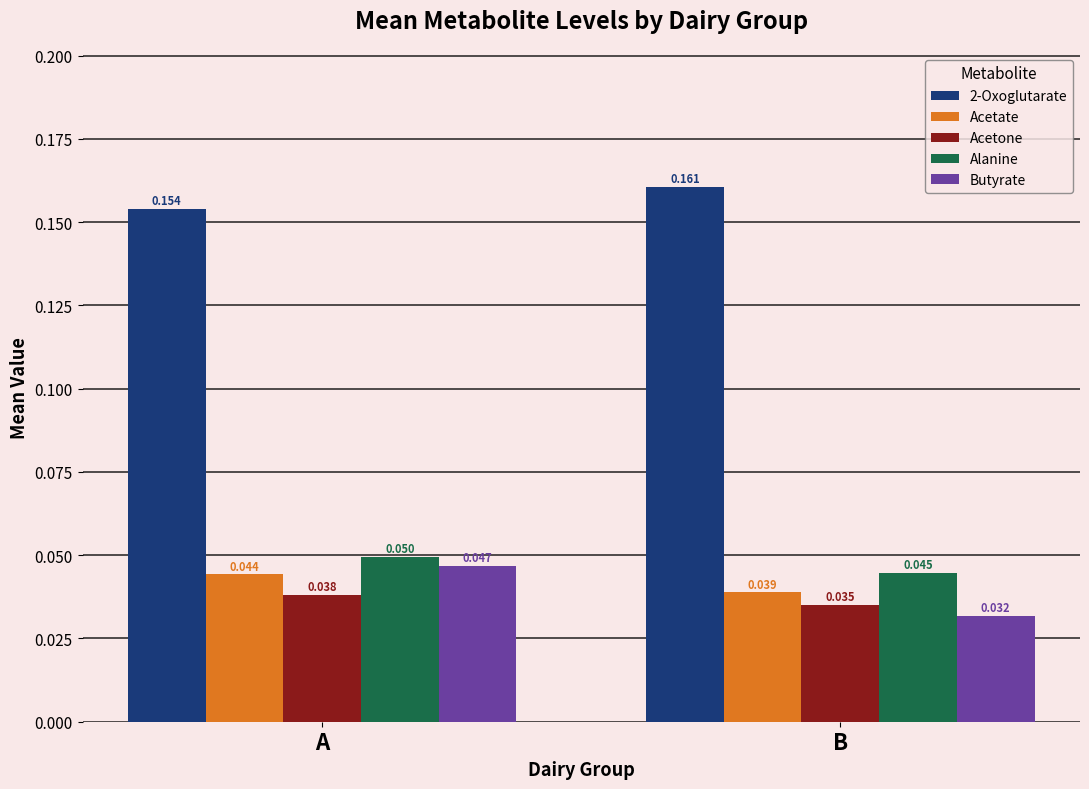

Which series has the largest range (max minus min)?

Butyrate